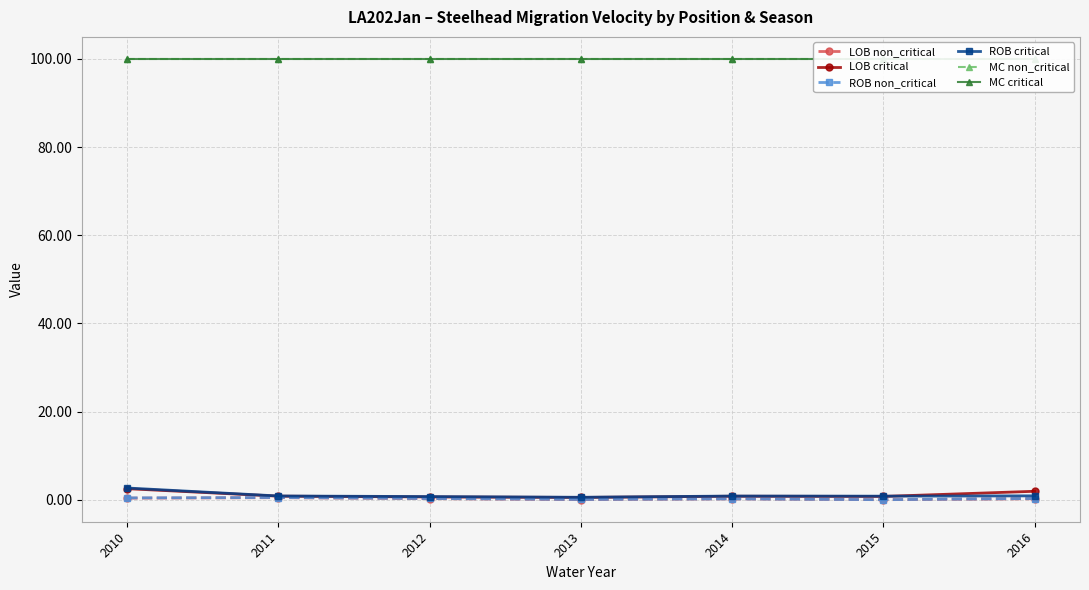

How many lines are shown in the chart?

6